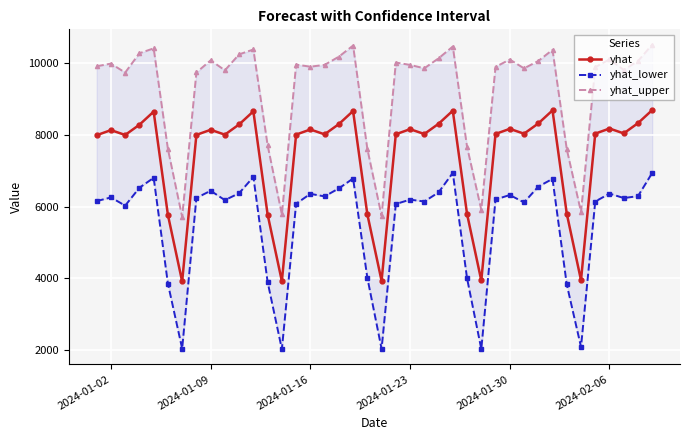

What is the maximum value for yhat?

8684.0